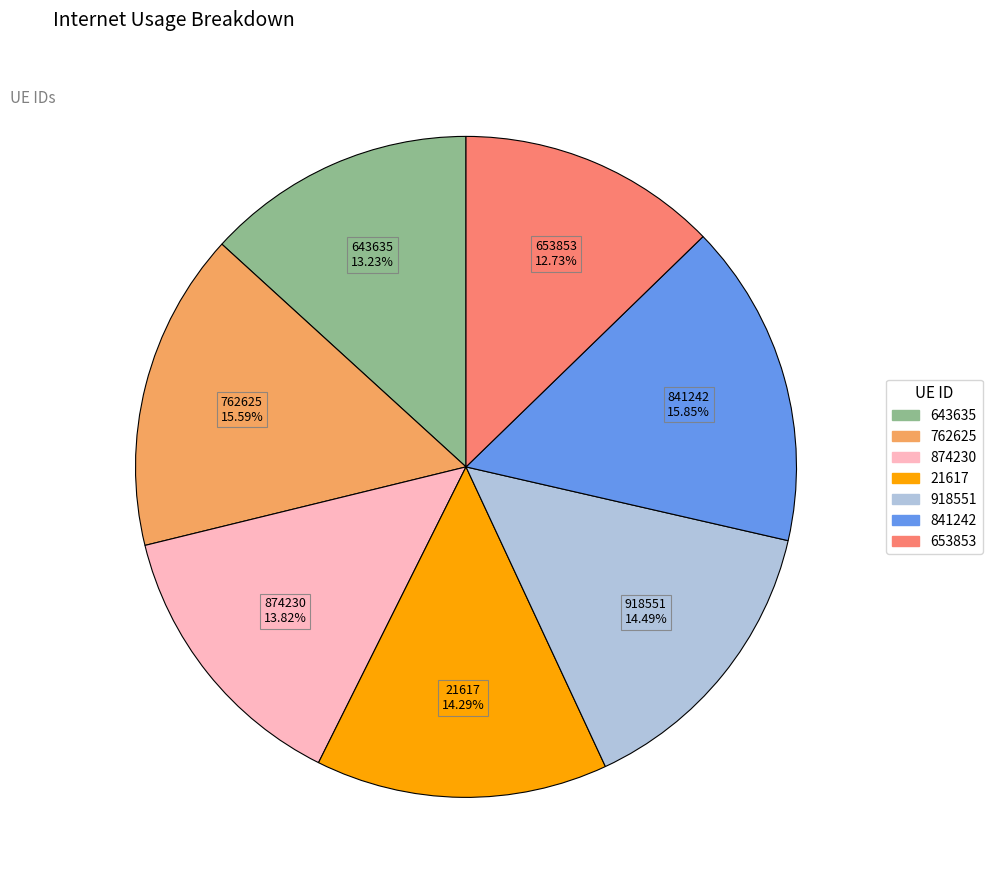

Which slice is the smallest?

653853